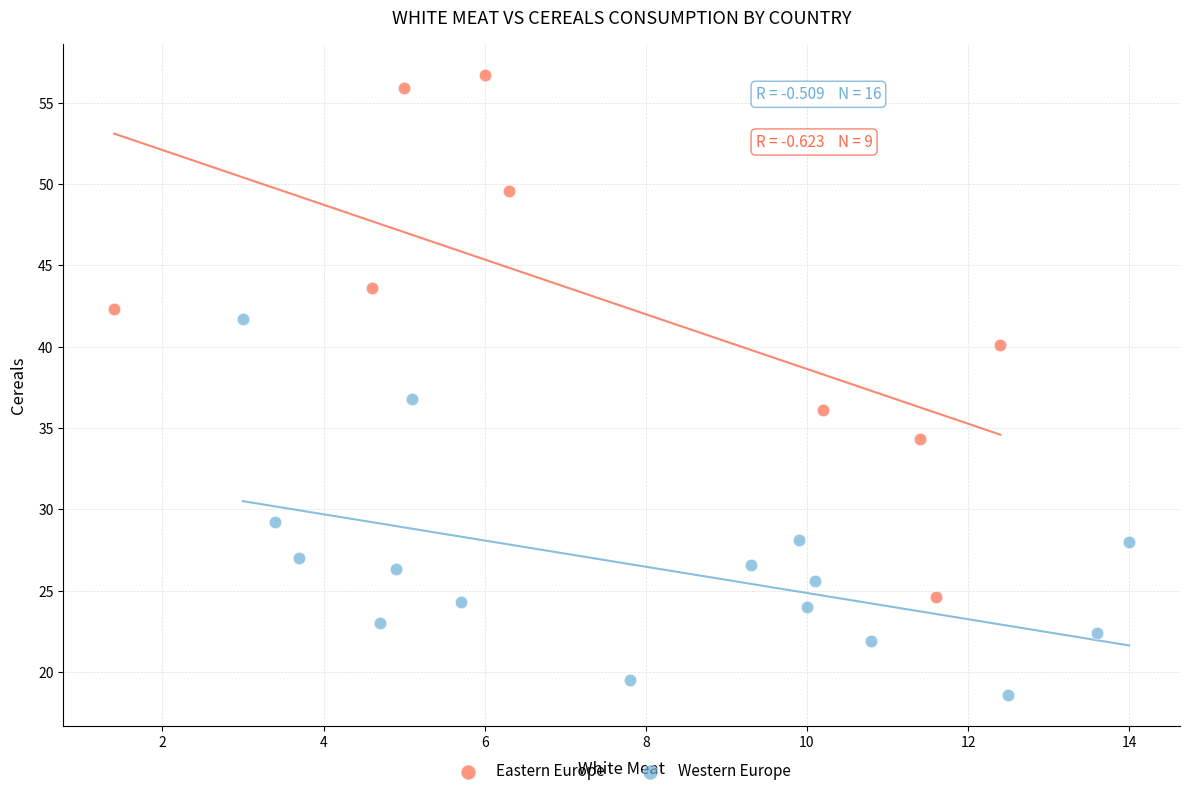

What are all the series names shown in the legend?

Eastern Europe, Western Europe